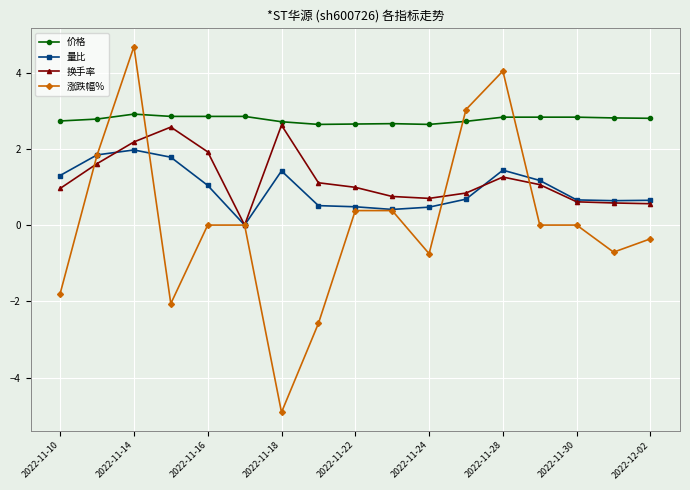

What is the maximum value shown in the chart?

4.7